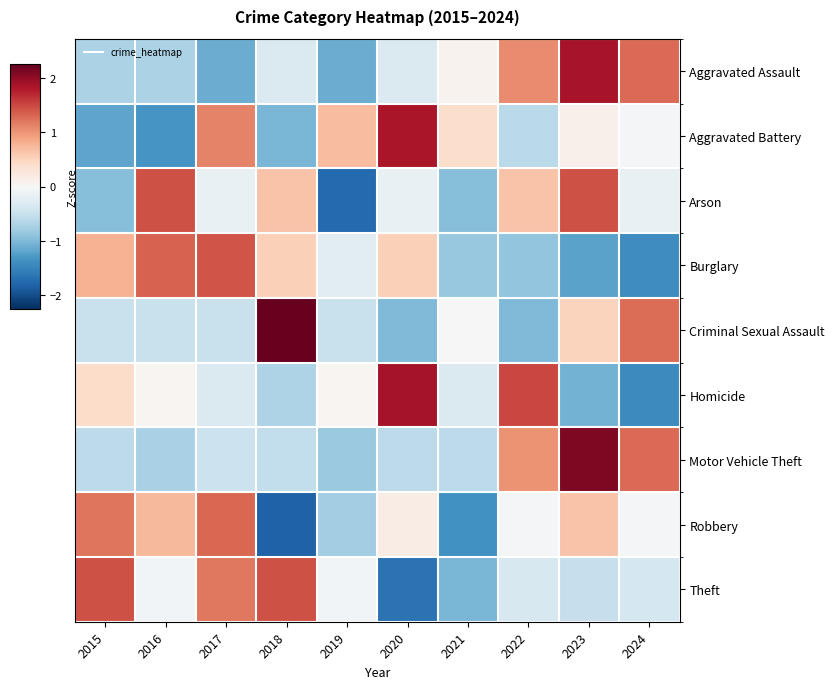

At which category is the sum across all series the highest?

2023